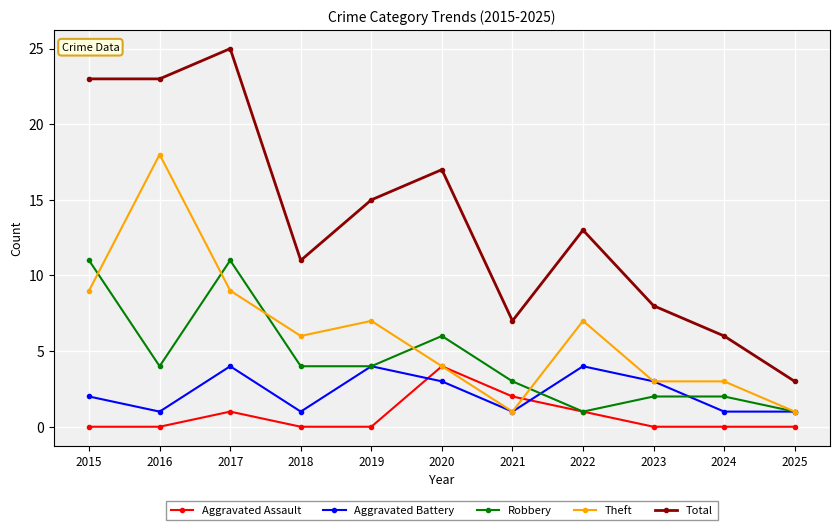

How many lines are shown in the chart?

5